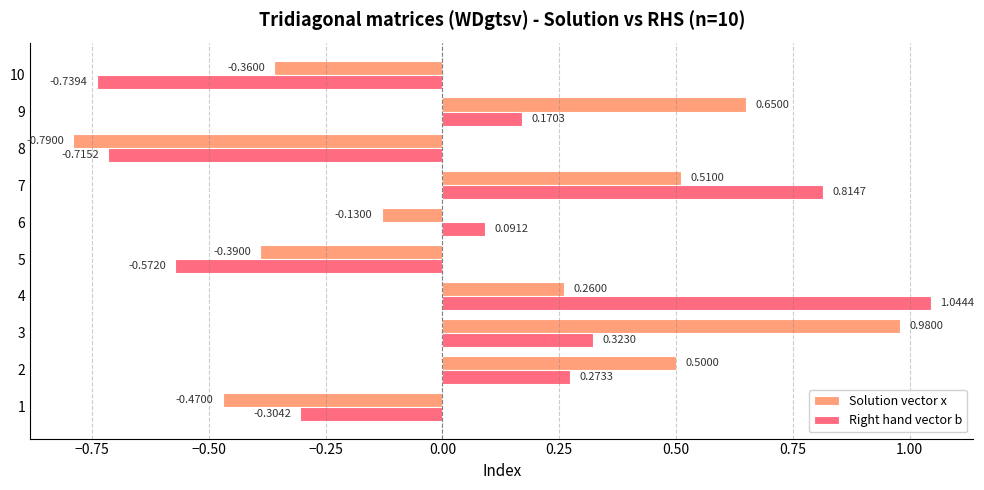

List the series in order of their peak value, lowest first.

Solution vector x, Right hand vector b